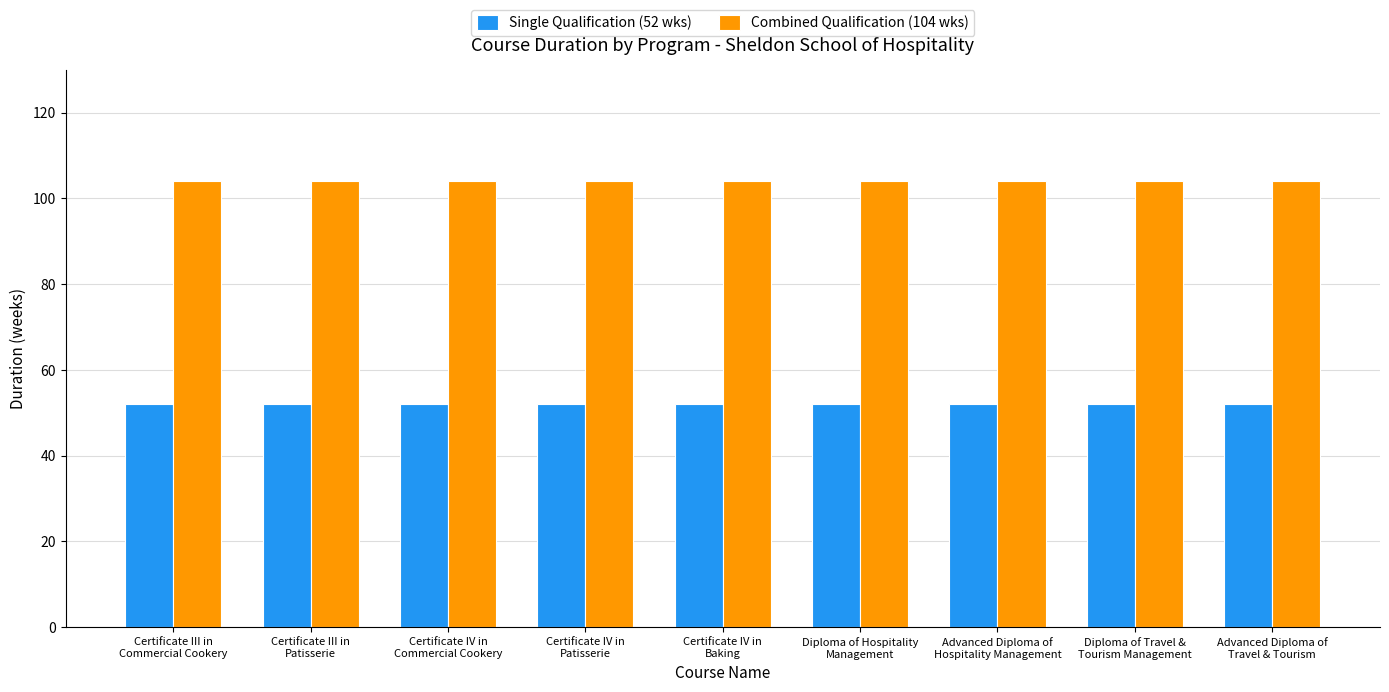

Is the value of Single Qualification (52 wks) at Certificate III in
Commercial Cookery greater than the value of Combined Qualification (104 wks) at Advanced Diploma of
Travel & Tourism?

No